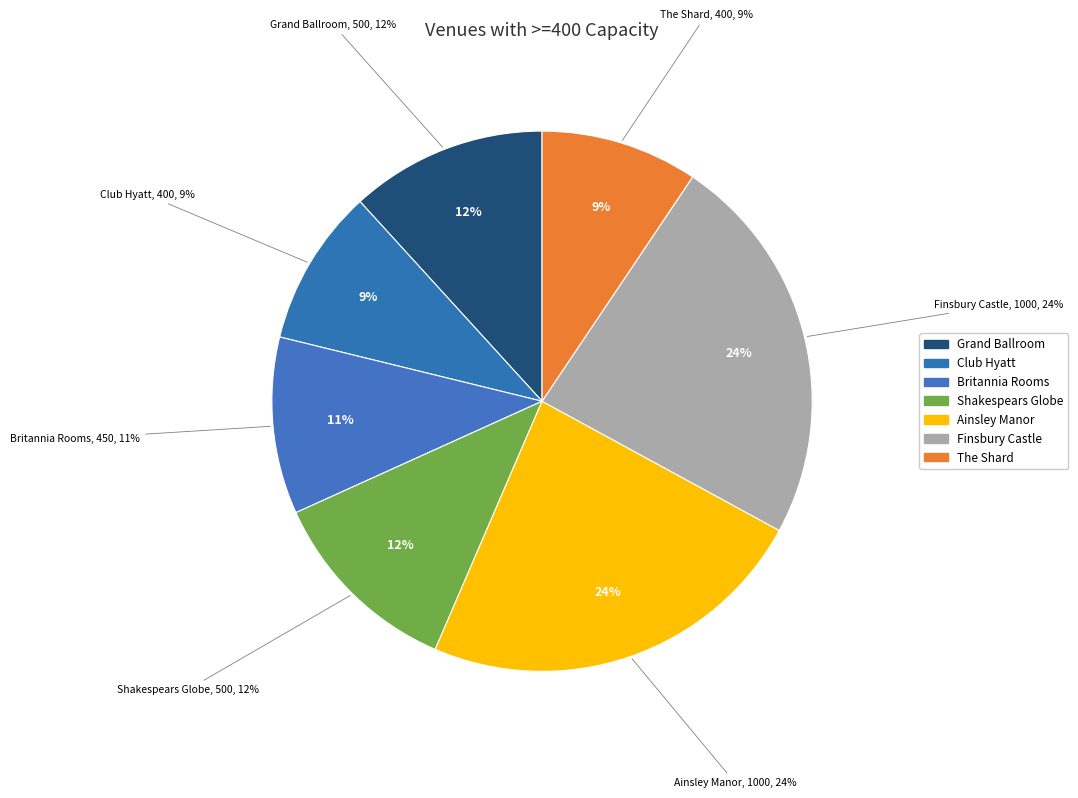

What percentage is NOT represented by Finsbury Castle?

76.5%